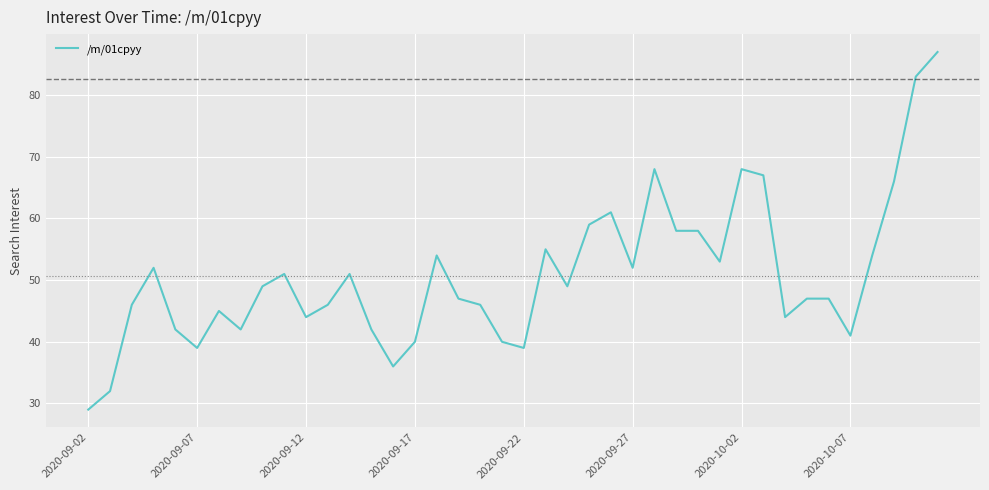

What is the maximum value shown in the chart?

87